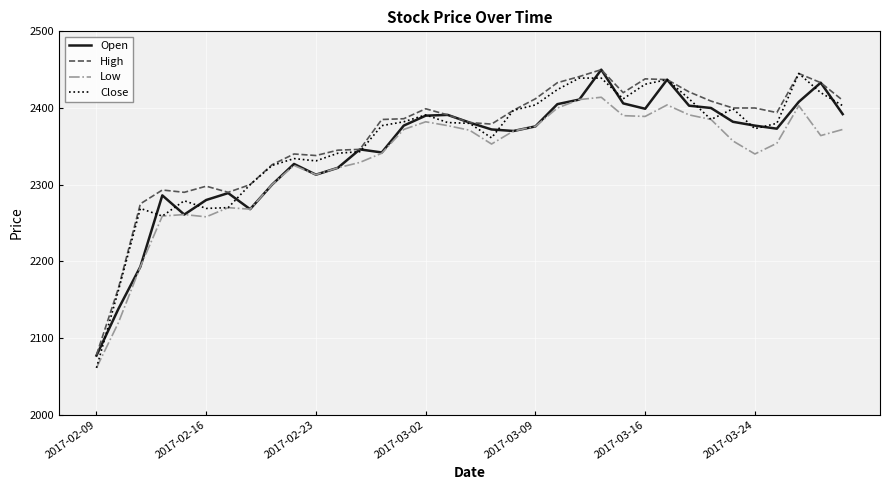

What is the maximum value shown in the chart?

2450